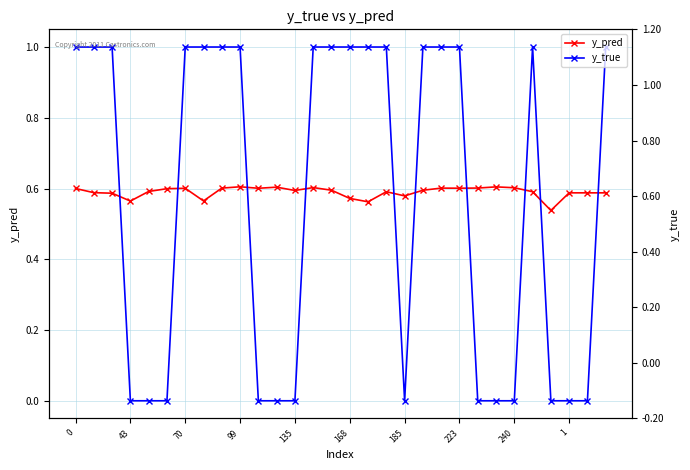

What is the label of the 22nd point from the right?

240